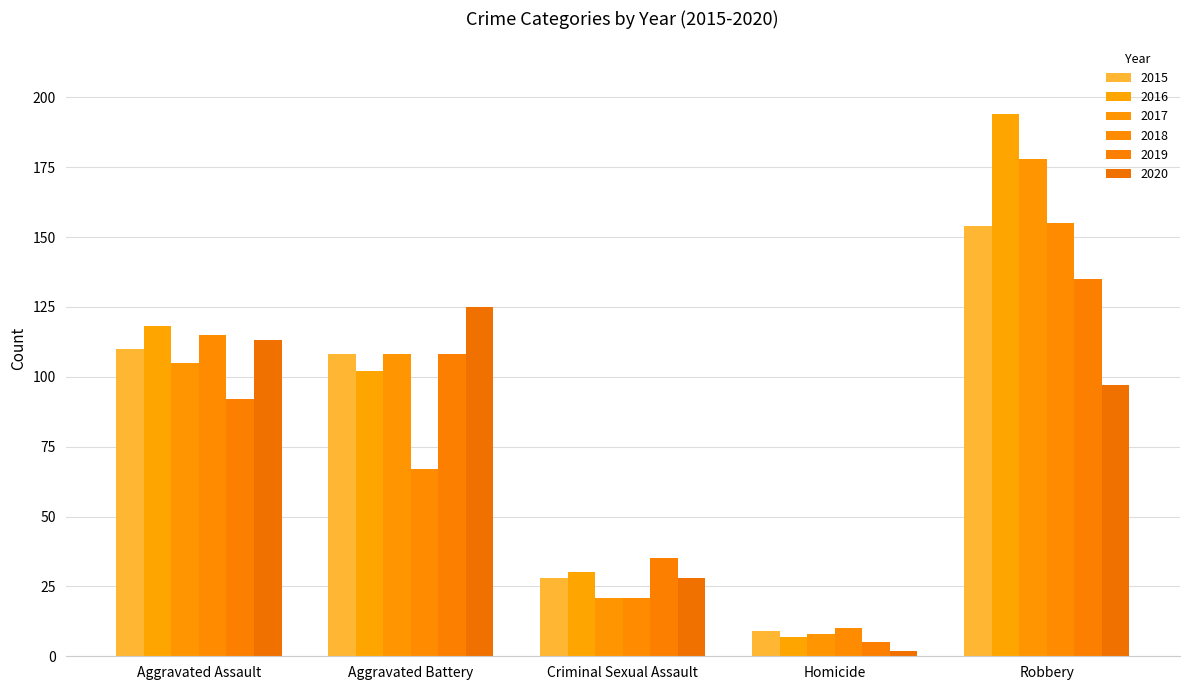

At which label does 2020 reach its minimum?

Homicide